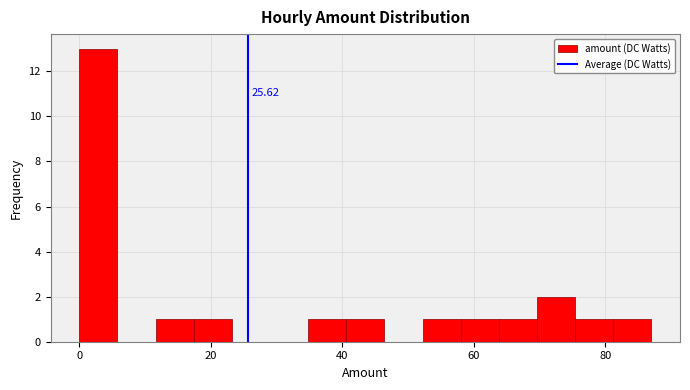

Around what value on the x-axis is the tallest bar? Give the approximate position of its centre, as read against the axis.

2